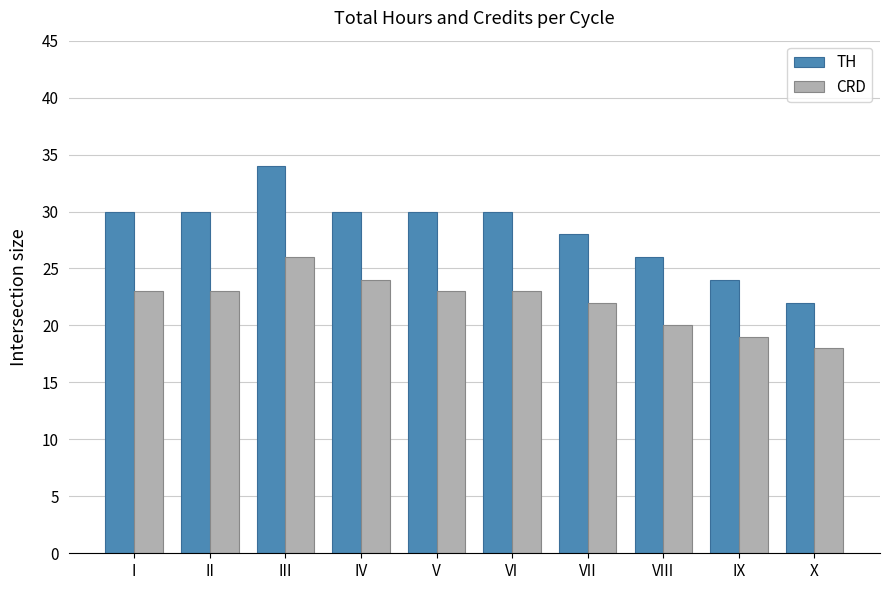

What is the sum of the TH values at VI and IV?

60